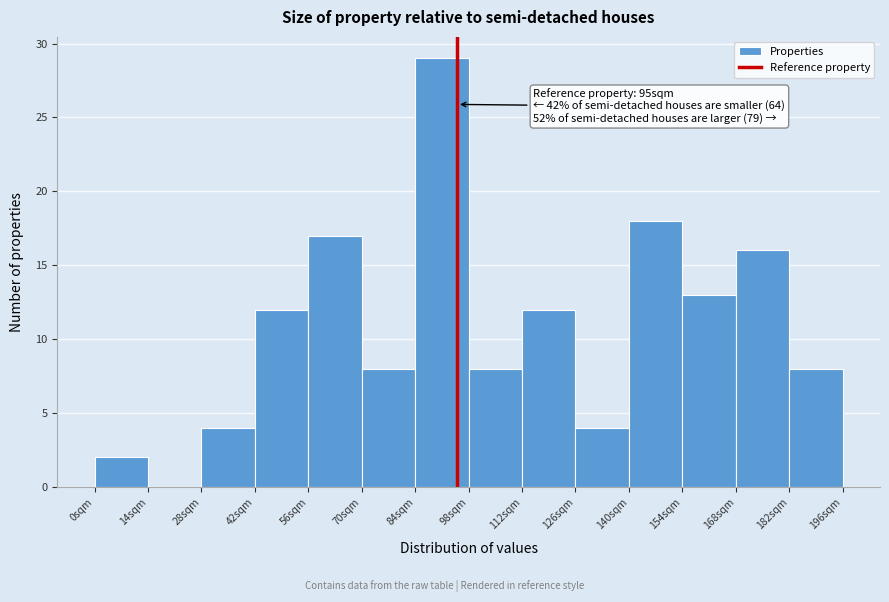

Over which range of the x-axis is the bar tallest?

84 to 98